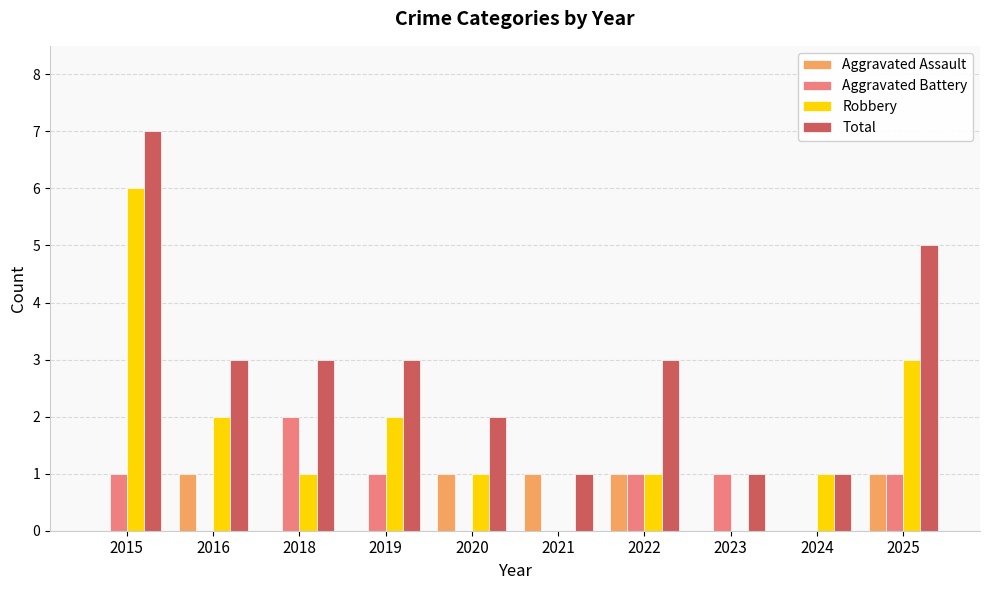

How many categories are shown in the chart?

10